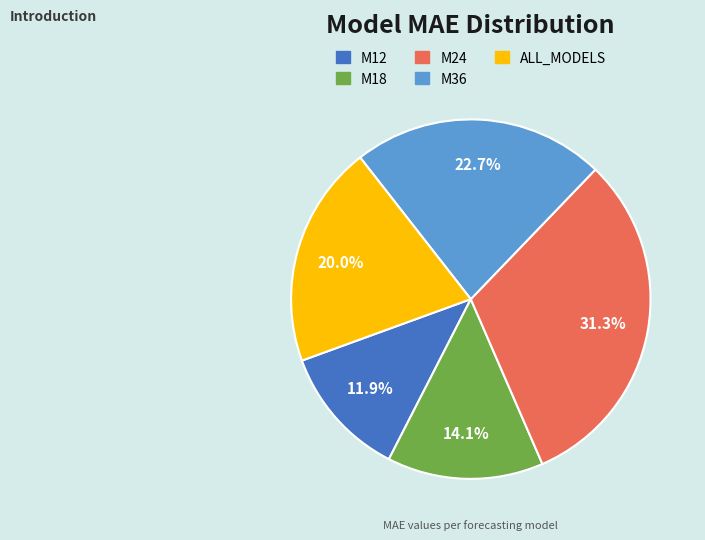

Does M18 represent more than half of the total?

No